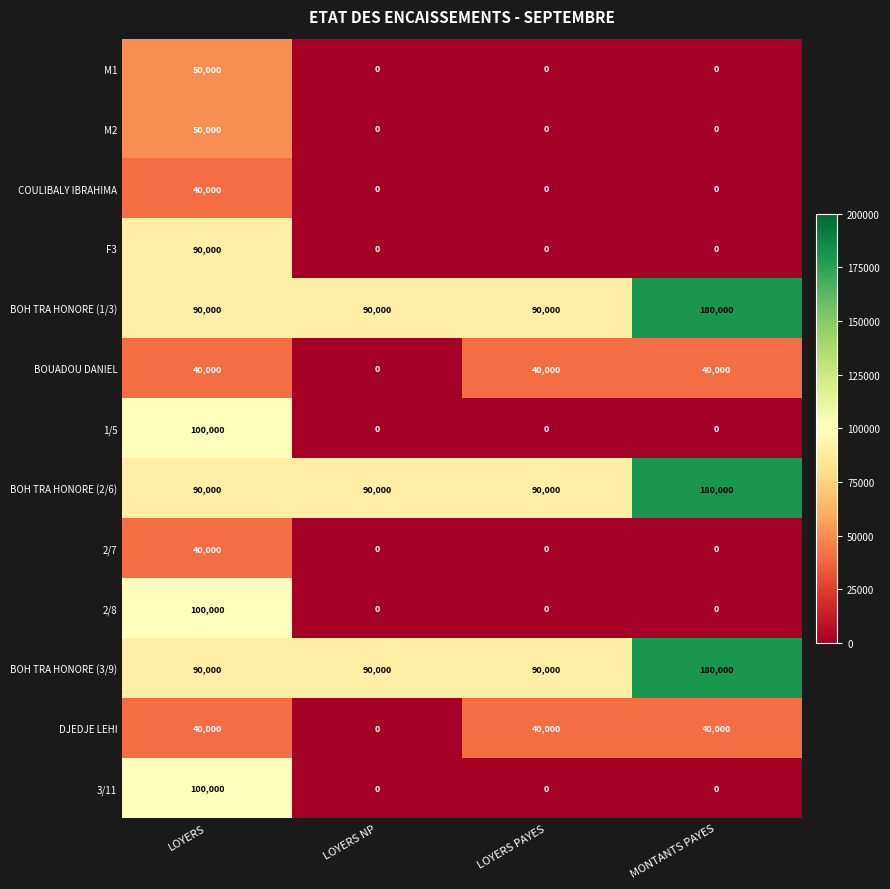

What is the difference between the highest and lowest values at LOYERS?

60000